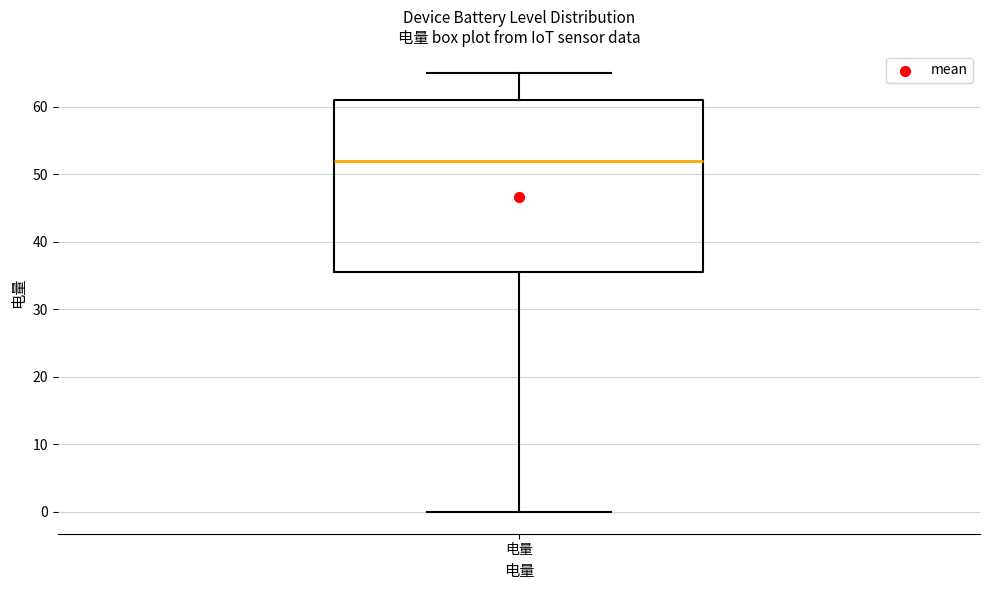

Read this box plot against the y-axis: the position of the median line, the range covered by the box, and the ends of both whiskers. The values are not printed on the chart, so give them approximately, as read against the axis.

median 52, box 36 to 61, whiskers 0 to 65